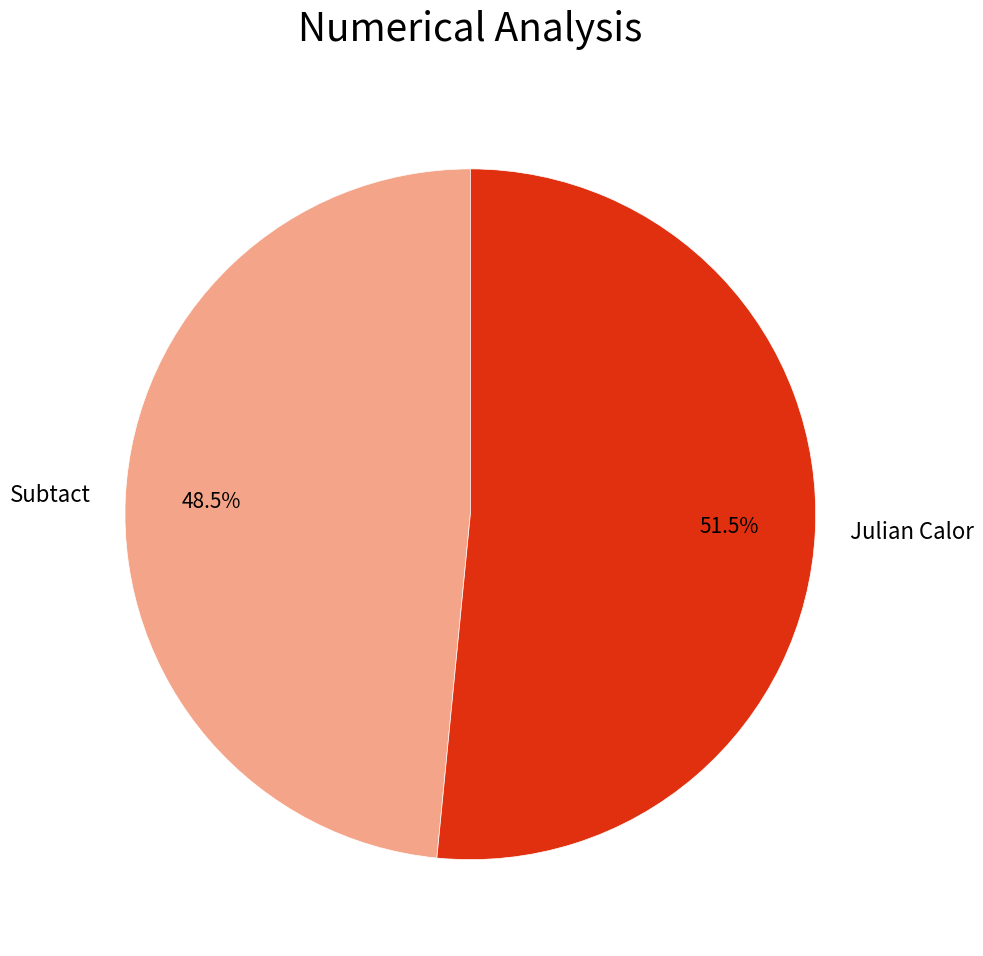

Combined, what portion of the pie is Julian Calor and Subtact?

100.0%